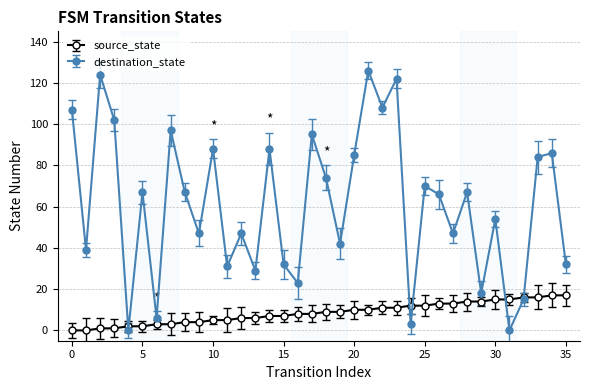

What is the difference between the maximum and minimum values in the source_state series?

17